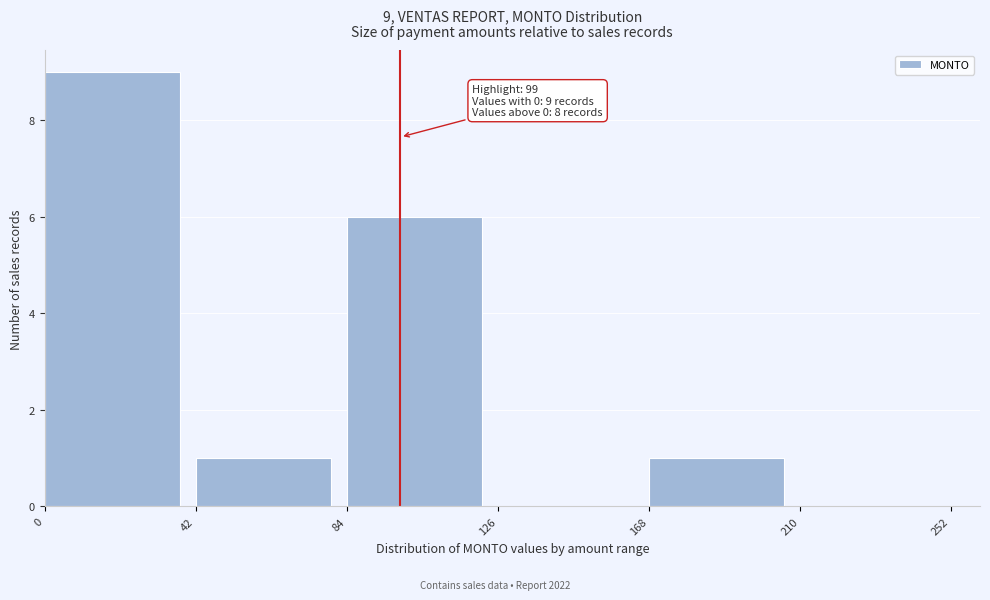

Which range on the x-axis has the tallest bar?

0 to 42